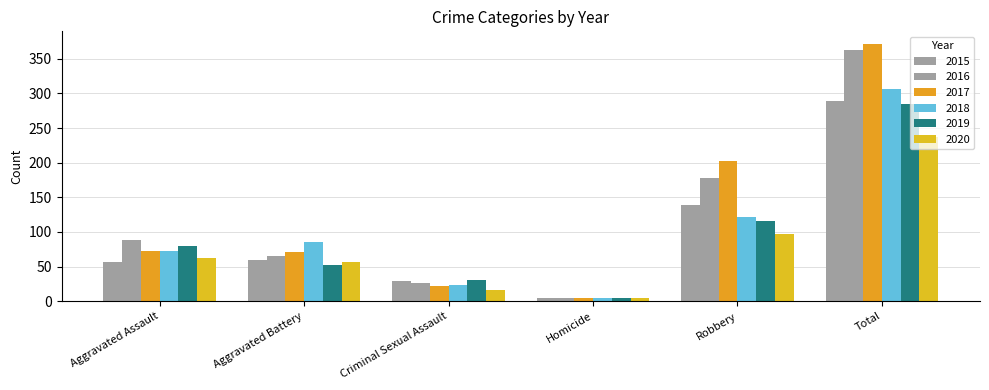

True or false: 2019 has a value of 31 at Criminal Sexual Assault.

True